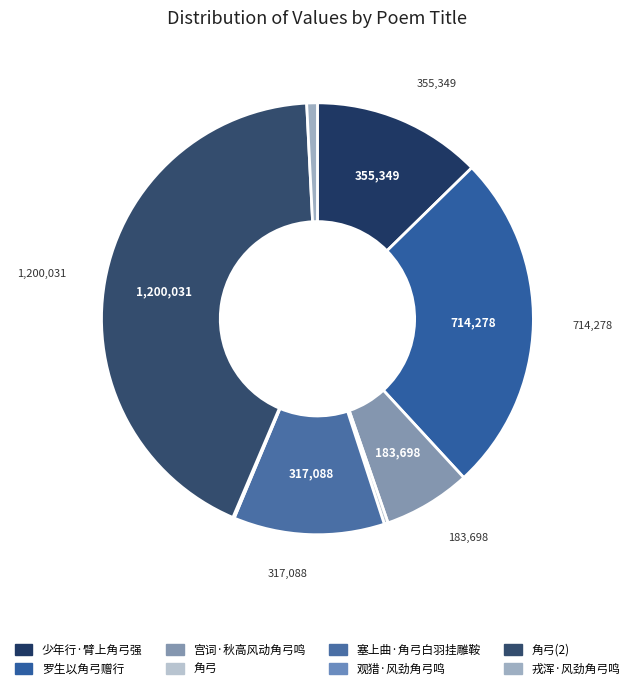

Count the number of slices in the pie.

8